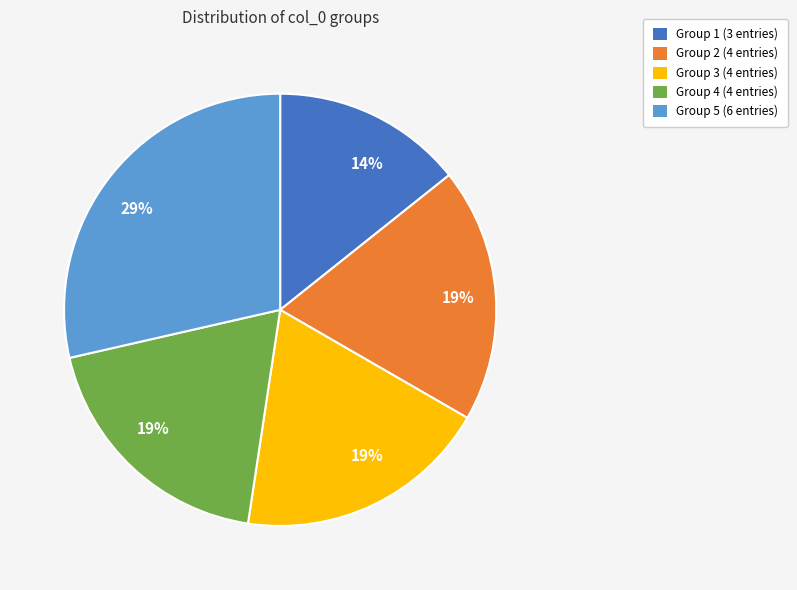

To the nearest percent, what is the average slice percentage?

20%